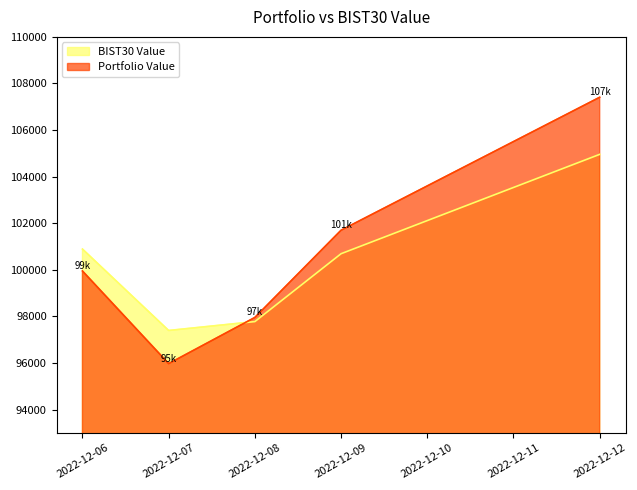

What is the sum of all BIST30 Value values?

501722.2